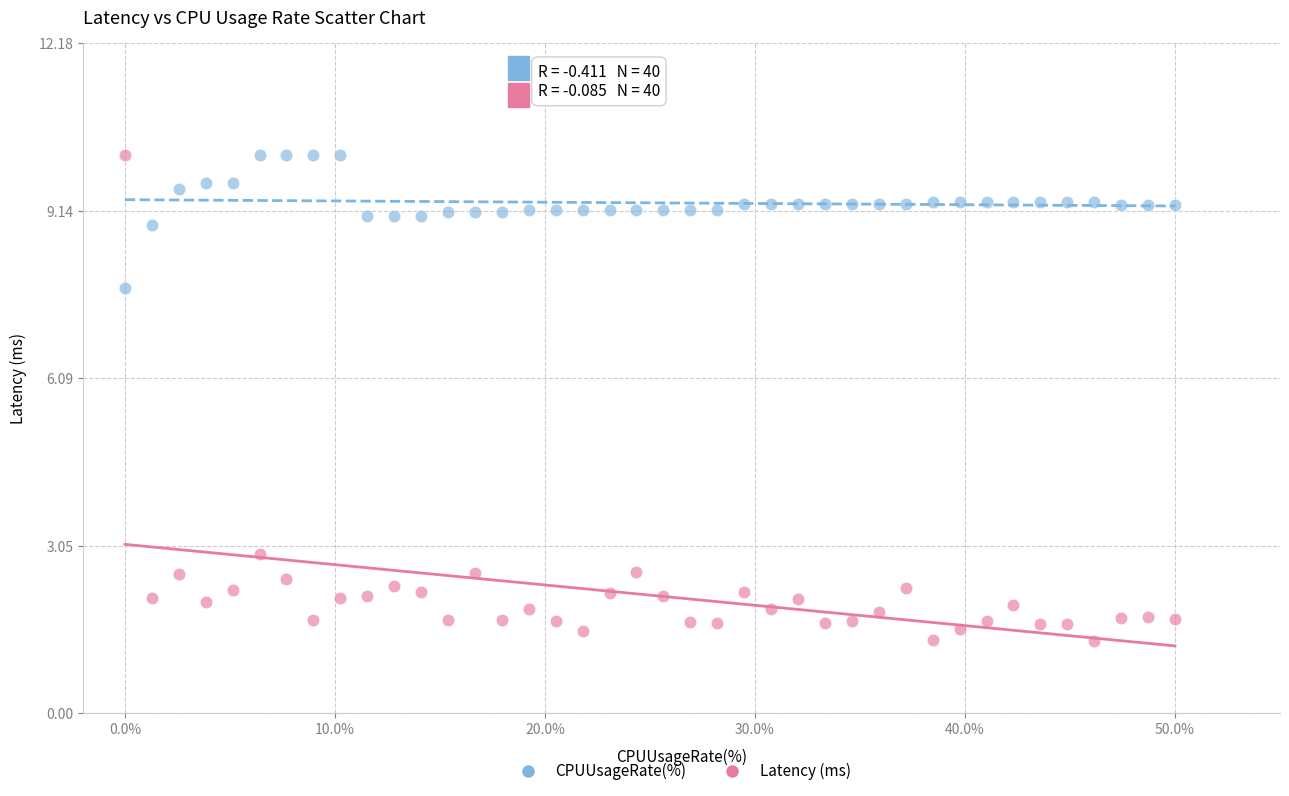

Which series has the largest Y range (max minus min)?

Latency (ms)